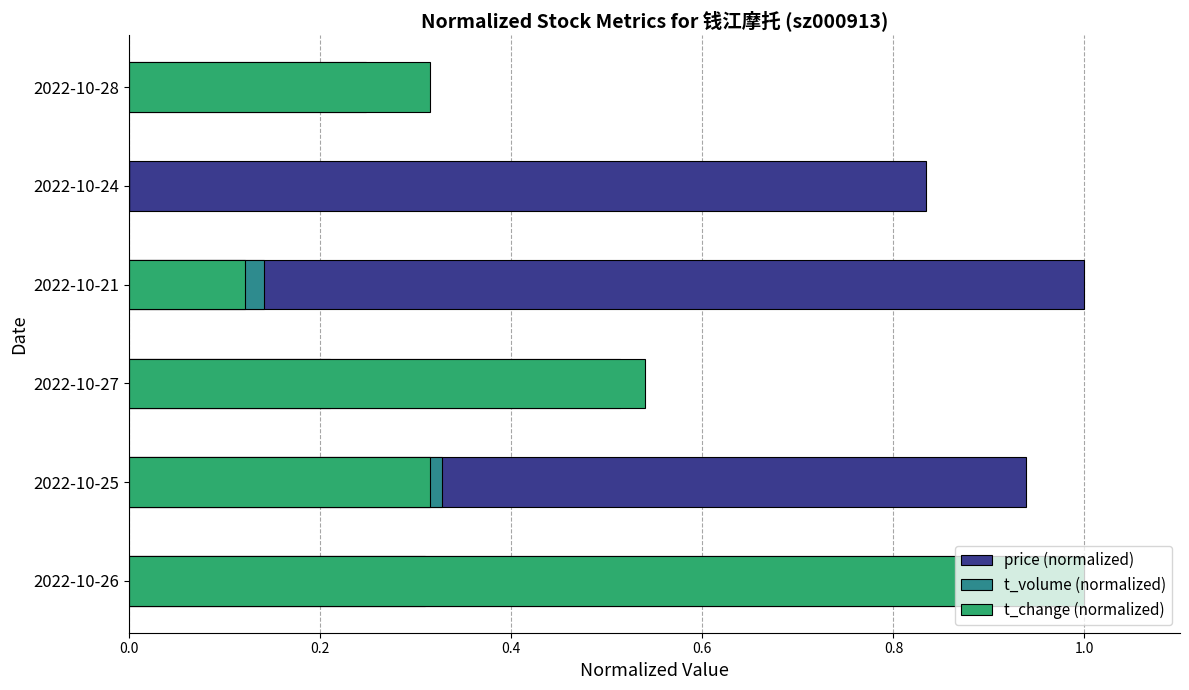

Is the value of price (normalized) at 2022-10-25 greater than the value of t_change (normalized) at 2022-10-24?

Yes